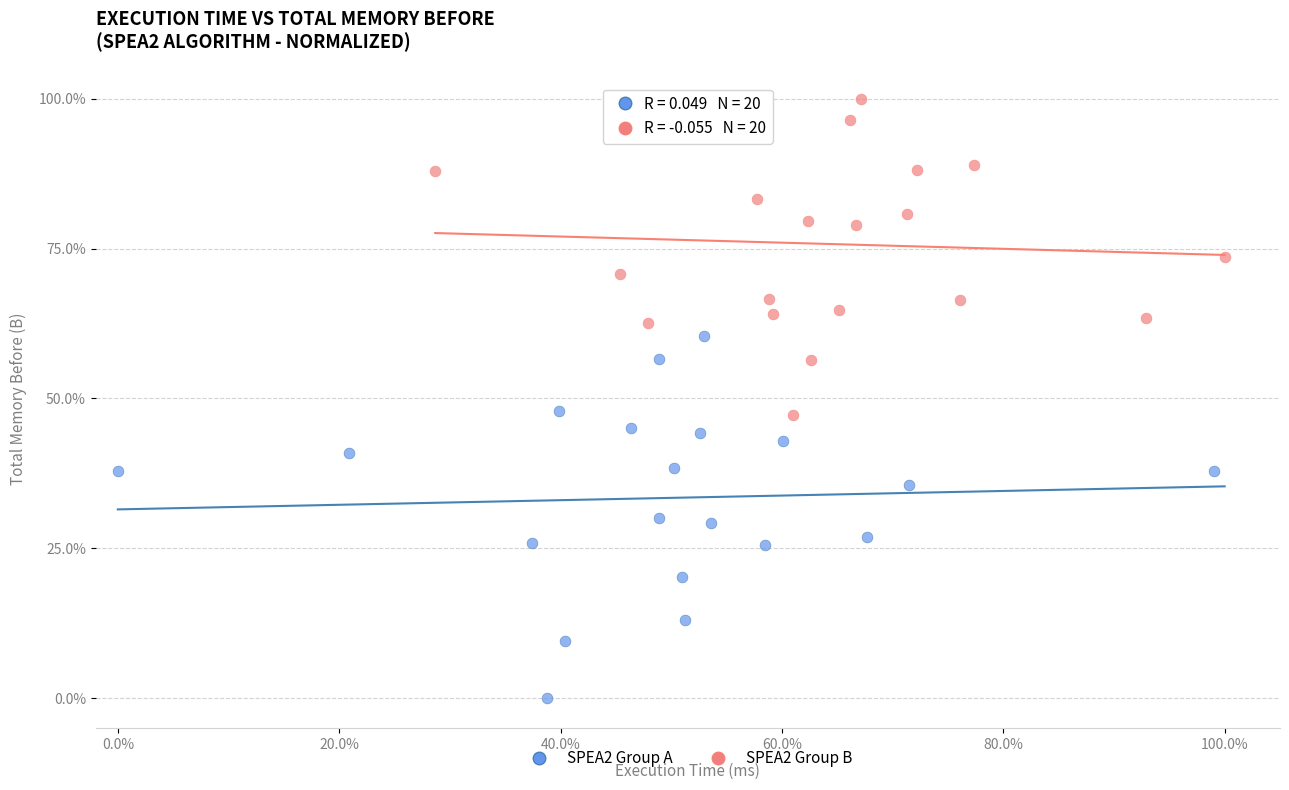

Which series reaches the minimum Y coordinate?

SPEA2 Group A